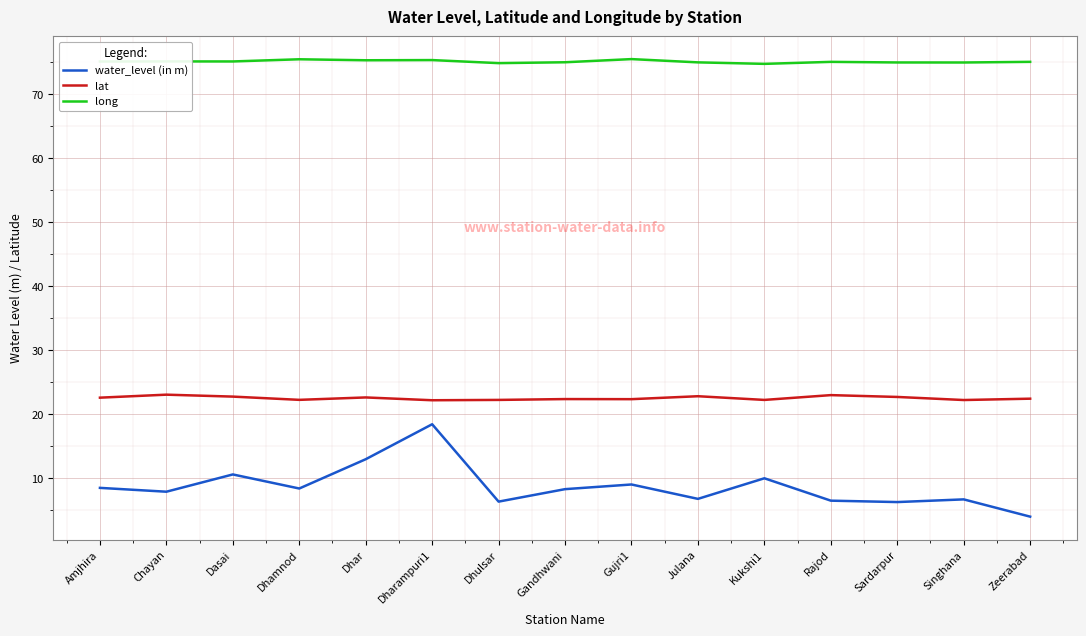

Rank the series at Zeerabad from lowest to highest value.

water_level (in m), lat, long